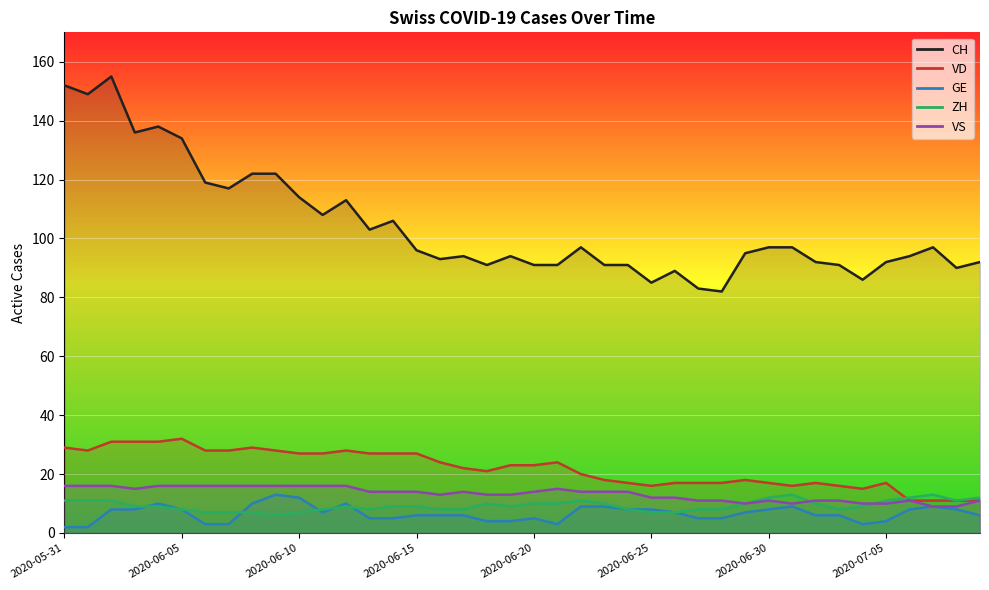

Reading right to left, transcribe all the data shown in this chart.

CH: 92	90	97	94	92	86	91	92	97	97	95	82	83	89	85	91	91	97	91	91	94	91	94	93	96	106	103	113	108	114	122	122	117	119	134	138	136	155	149	152
VD: 11	11	11	11	17	15	16	17	16	17	18	17	17	17	16	17	18	20	24	23	23	21	22	24	27	27	27	28	27	27	28	29	28	28	32	31	31	31	28	29
GE: 6	8	9	8	4	3	6	6	9	8	7	5	5	7	8	8	9	9	3	5	4	4	6	6	6	5	5	10	7	12	13	10	3	3	8	10	8	8	2	2
ZH: 12	11	13	12	11	9	8	10	13	12	10	8	8	7	7	8	10	11	10	10	9	10	8	8	9	9	8	9	8	7	6	7	7	7	8	9	9	11	11	11
VS: 11	9	9	11	10	10	11	11	10	11	10	11	11	12	12	14	14	14	15	14	13	13	14	13	14	14	14	16	16	16	16	16	16	16	16	16	15	16	16	16